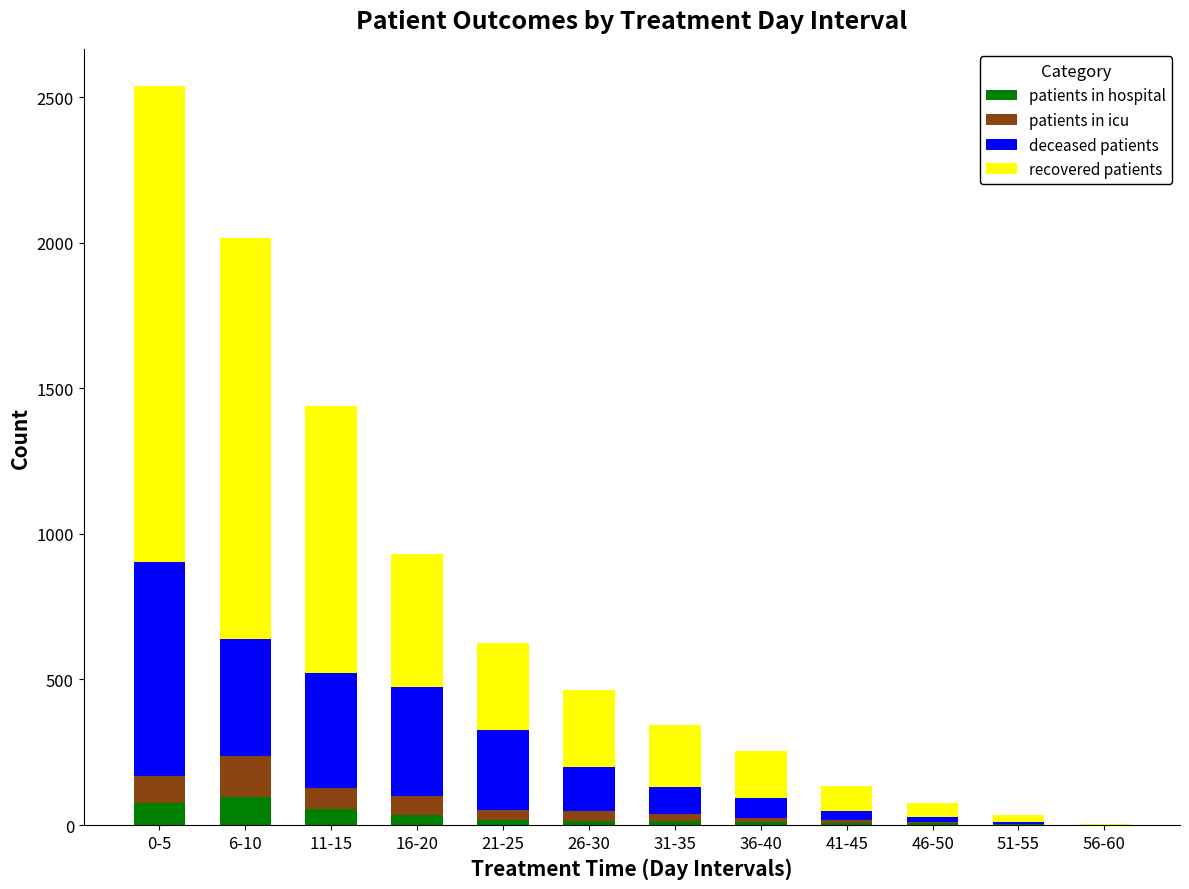

Are the bars horizontal?

No